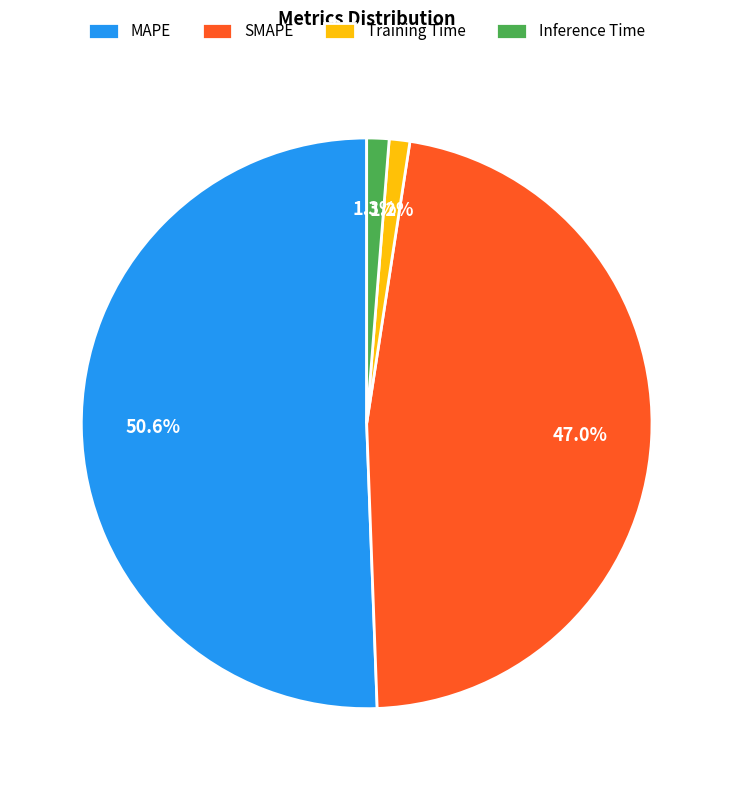

To the nearest percent, what is the average slice percentage?

25%